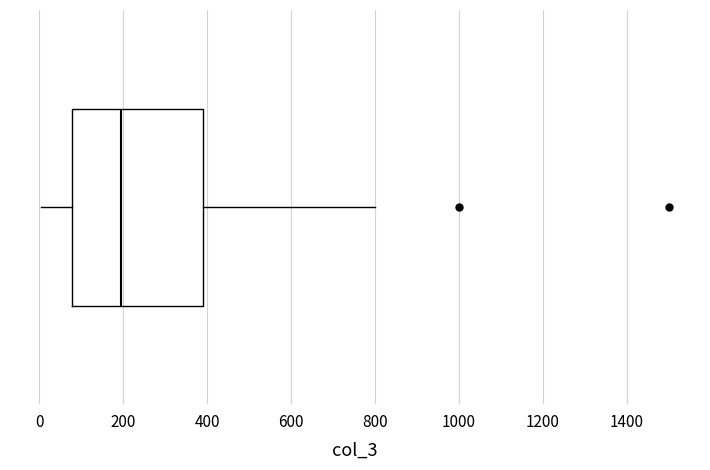

Transcribe this box plot: give where the median line is, the range the box spans, and where the two whiskers end, as read against the x-axis. The values are not printed on the chart, so give them approximately, as read against the axis.

median 200, box 80 to 400, whiskers 0 to 800